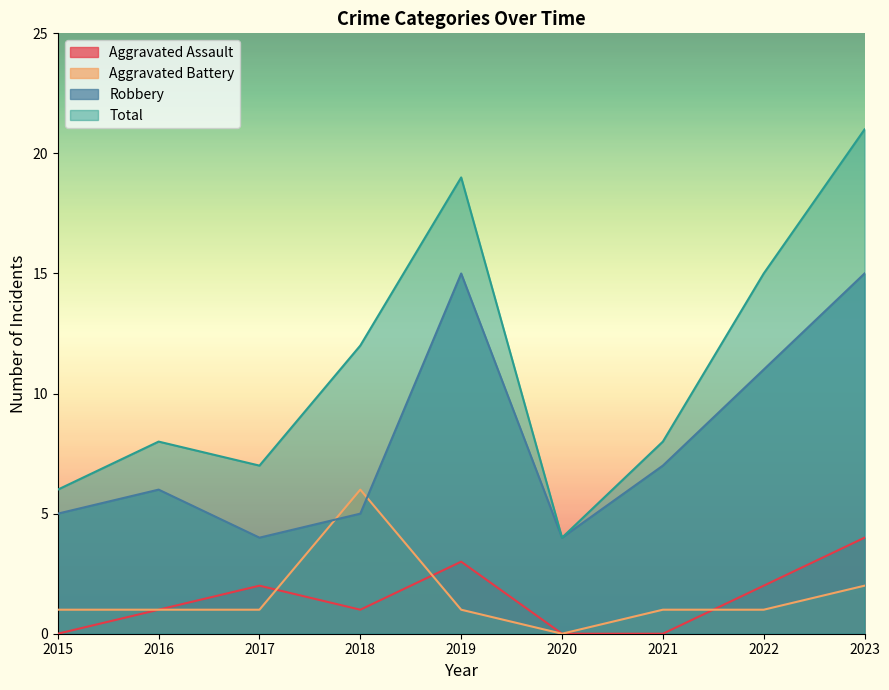

At which label is Robbery closest to 9?

2021